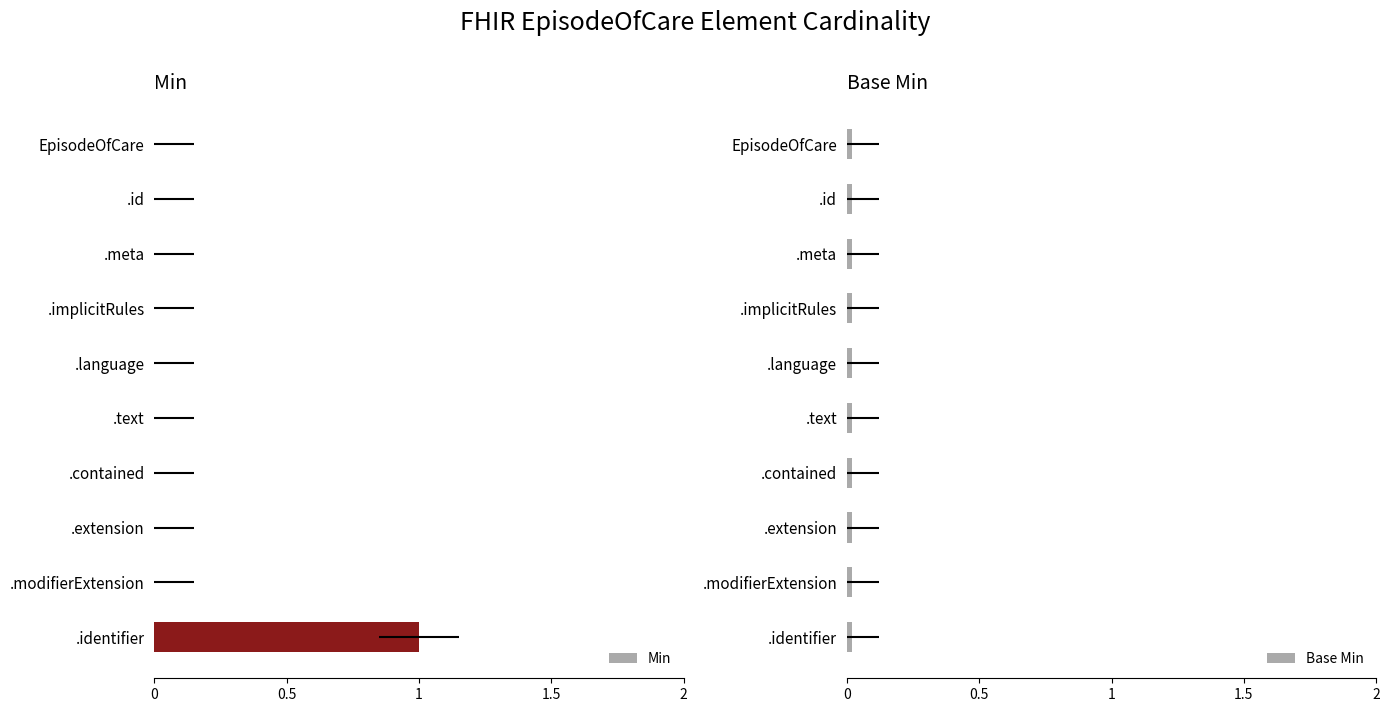

Which series changed the most between EpisodeOfCare.language and EpisodeOfCare.identifier?

Min